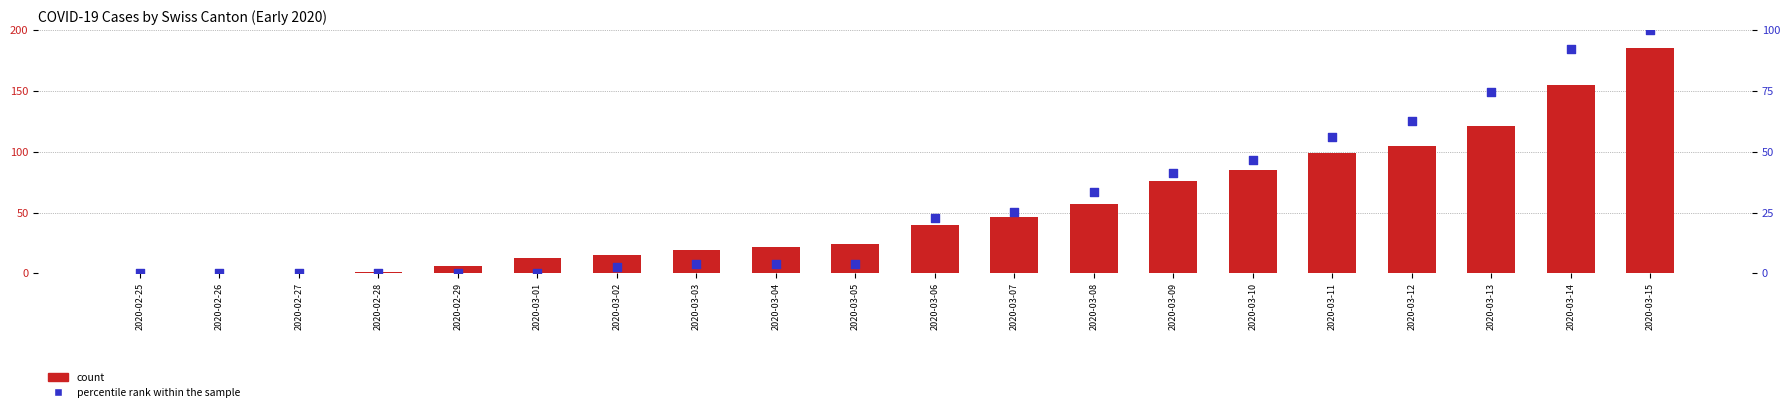

Which series has the largest total across all categories?

count